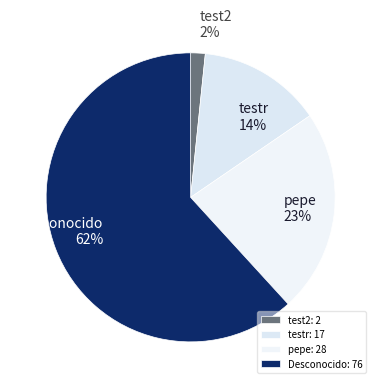

Between Desconocido and test2, which is larger?

Desconocido